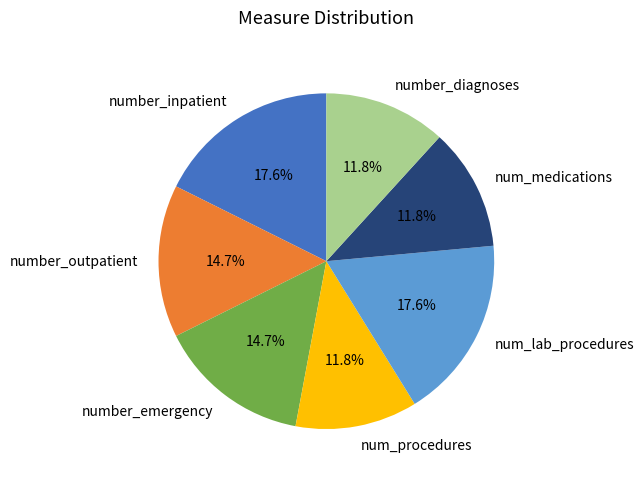

What percentage is NOT represented by number_inpatient?

82.4%